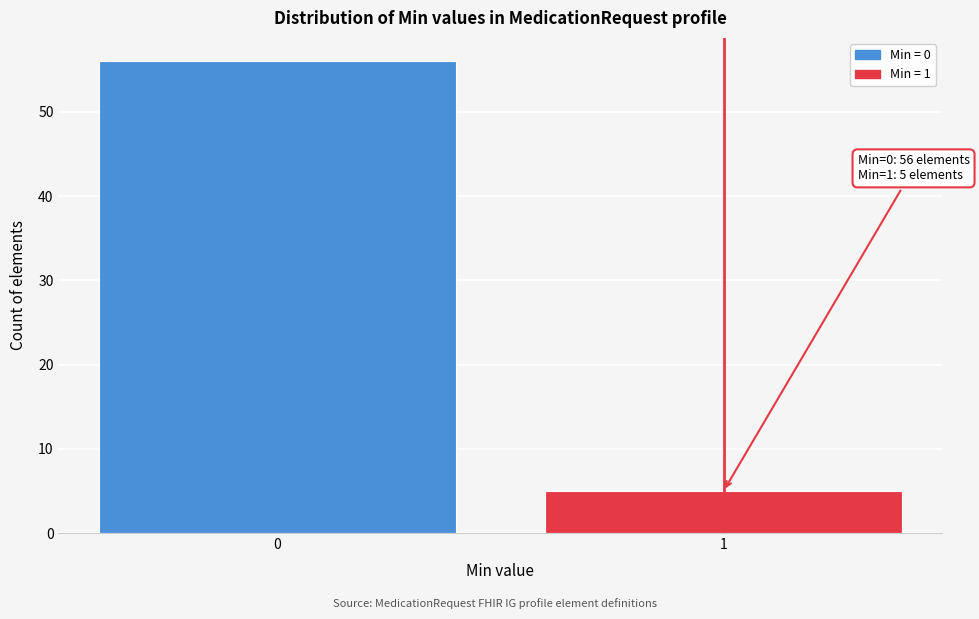

Reading right to left, what are all the values shown in this chart?

1=5	0=56